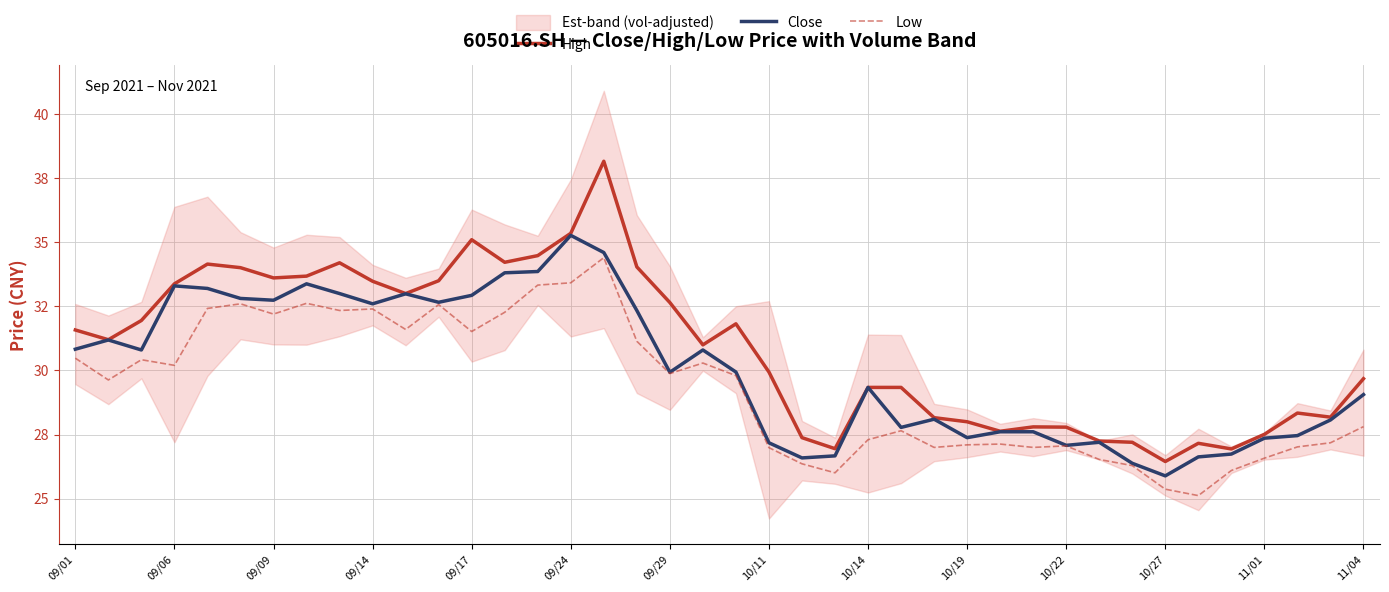

Reading right to left, extract all data points from this chart.

High: 29.7	28.2	28.3	27.5	26.9	27.2	26.4	27.2	27.2	27.8	27.8	27.6	28.0	28.2	29.3	29.3	26.9	27.4	29.9	31.8	31.0	32.6	34.0	38.2	35.4	34.5	34.2	35.1	33.5	33.0	33.5	34.2	33.7	33.6	34.0	34.1	33.4	31.9	31.2	31.6
Close: 29.1	28.1	27.5	27.4	26.7	26.6	25.9	26.4	27.2	27.1	27.6	27.6	27.4	28.1	27.8	29.3	26.7	26.6	27.2	29.9	30.8	29.9	32.3	34.6	35.3	33.9	33.8	32.9	32.7	33.0	32.6	33.0	33.4	32.7	32.8	33.2	33.3	30.8	31.2	30.8
Low: 27.8	27.2	27.0	26.6	26.1	25.1	25.4	26.3	26.5	27.1	27.0	27.1	27.1	27.0	27.6	27.3	26.0	26.4	27.0	29.8	30.3	29.9	31.1	34.4	33.4	33.3	32.3	31.5	32.6	31.6	32.4	32.3	32.6	32.2	32.6	32.4	30.2	30.4	29.6	30.5